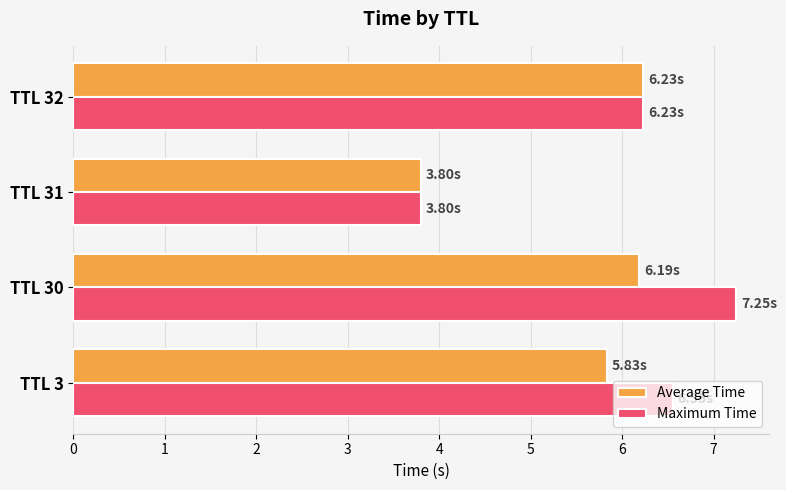

Rank the series by their maximum value, from lowest to highest.

Average Time, Maximum Time